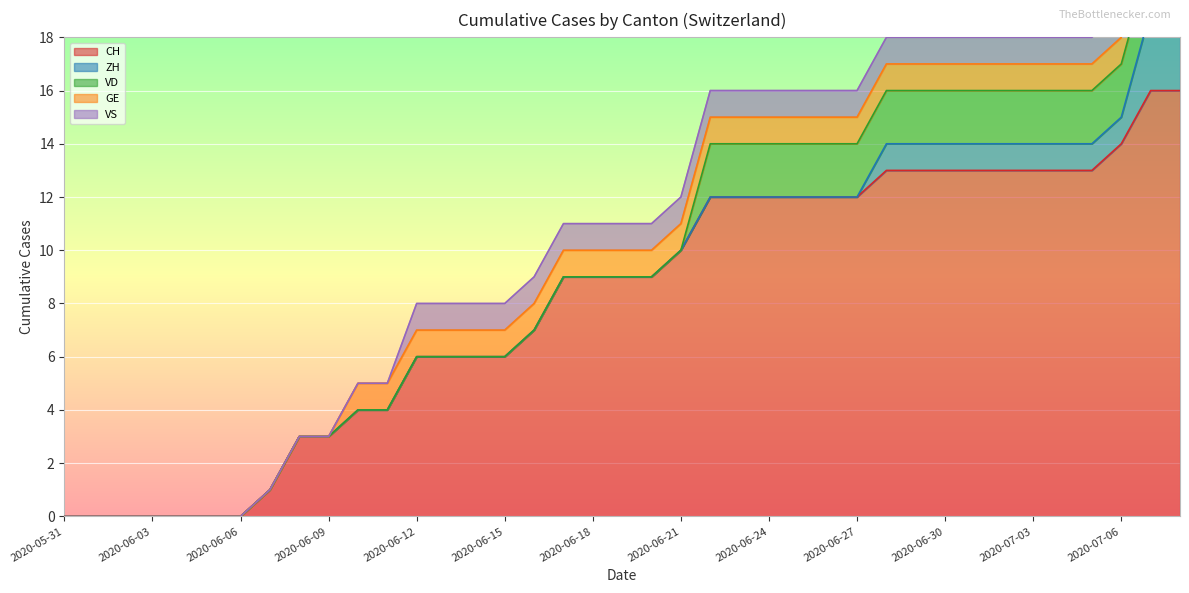

At 2020-07-07, list the series in order from largest to smallest.

CH, ZH, VD, GE, VS